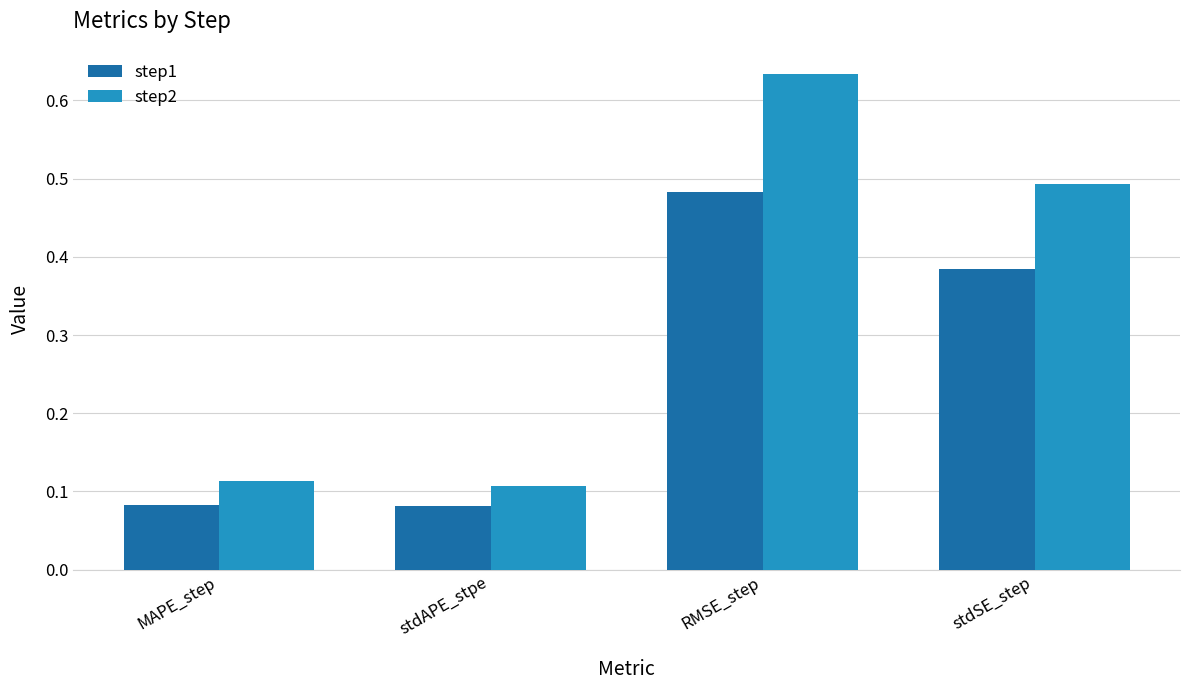

How many step2 values are between 0 and 1?

4